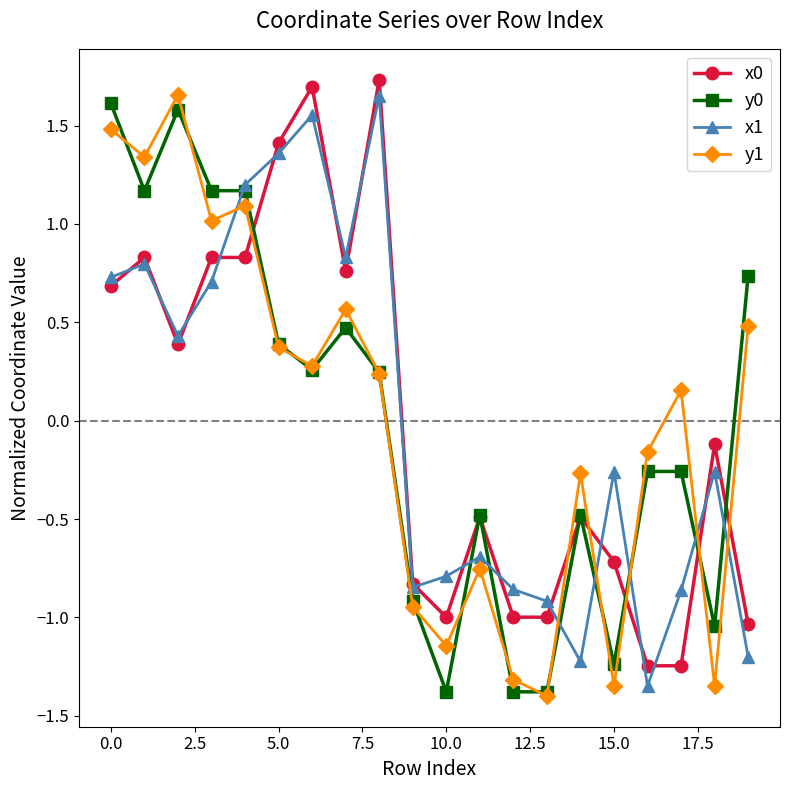

True or false: x1 has more than 2 interior local peaks.

True